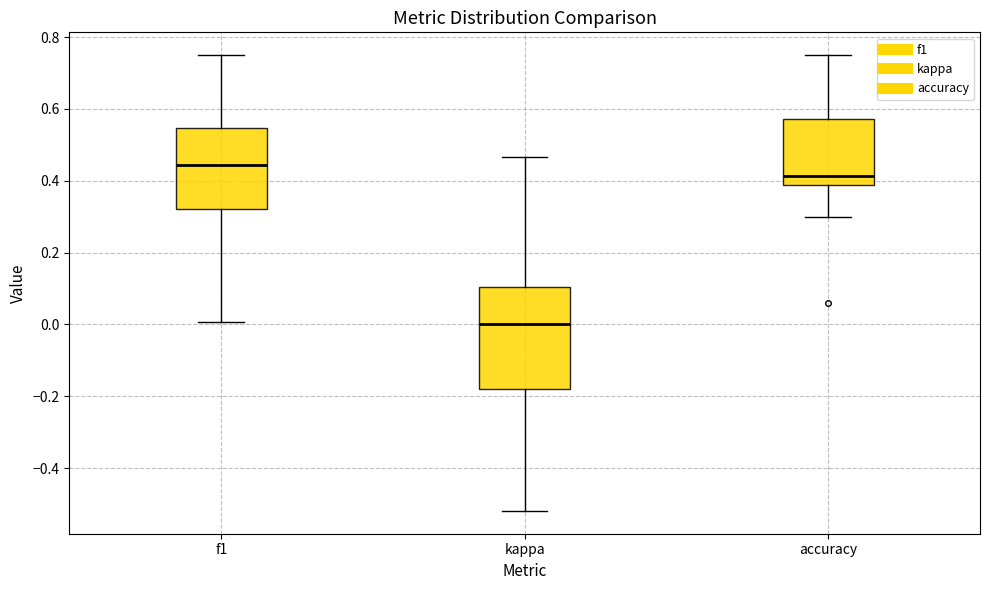

Reading left to right, transcribe this box plot: for each box, give where its median line is, the range the box spans, and where its two whiskers end, as read against the y-axis. The values are not printed on the chart, so give them approximately, as read against the axis.

f1: median 0.44, box 0.32 to 0.54, whiskers 0.00 to 0.76
kappa: median 0.00, box -0.18 to 0.10, whiskers -0.52 to 0.46
accuracy: median 0.42, box 0.38 to 0.58, whiskers 0.30 to 0.76